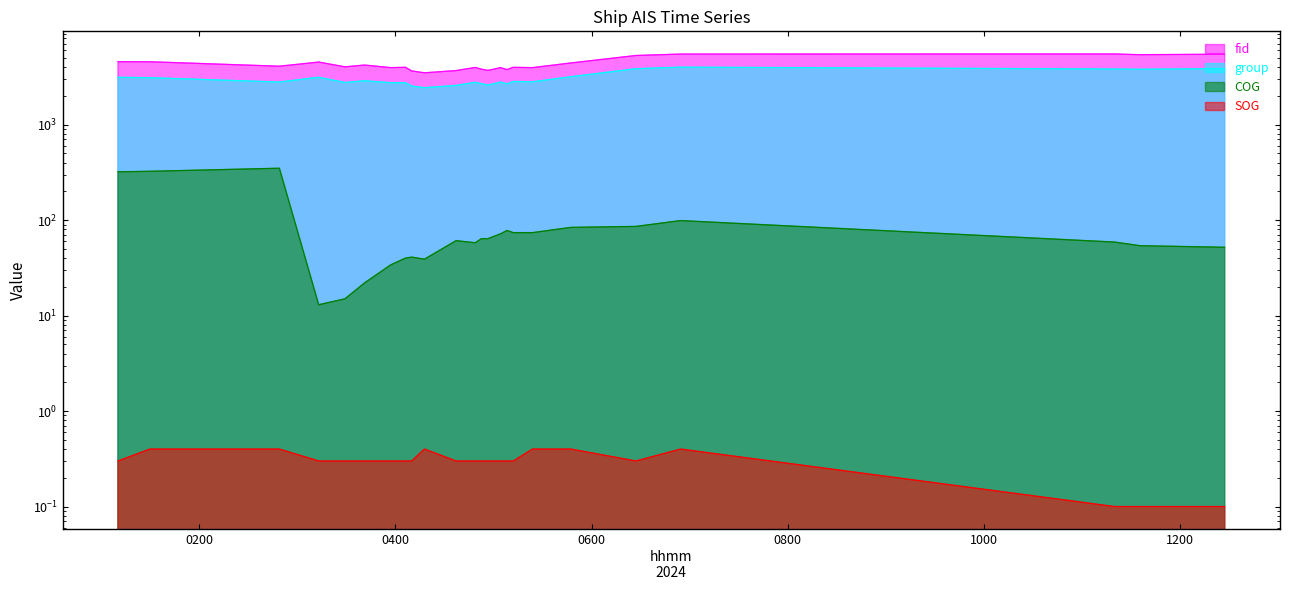

At which label is COG closest to 181?

2024-04-16 06:54:28